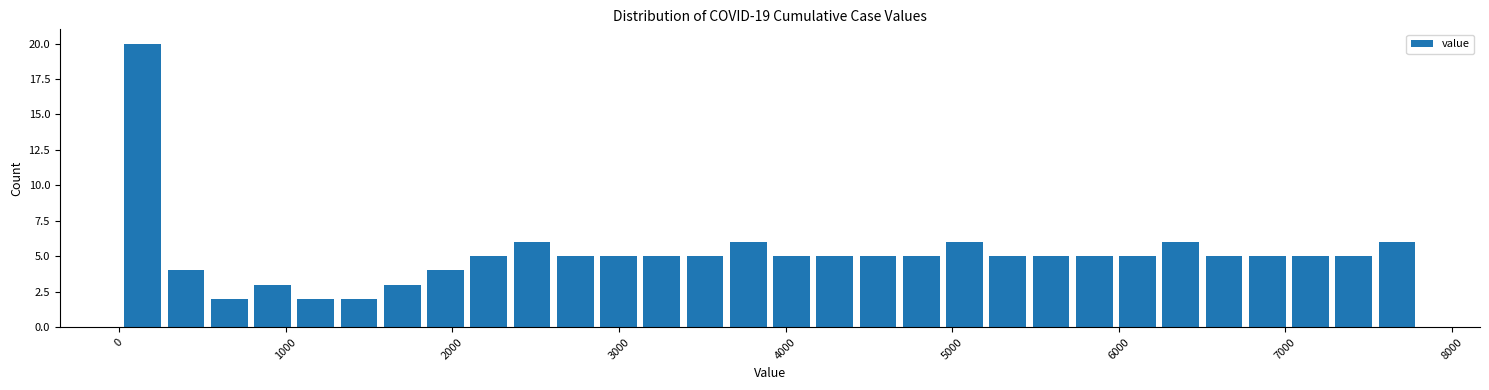

Read against the x-axis, roughly where is the centre of the tallest bar?

100